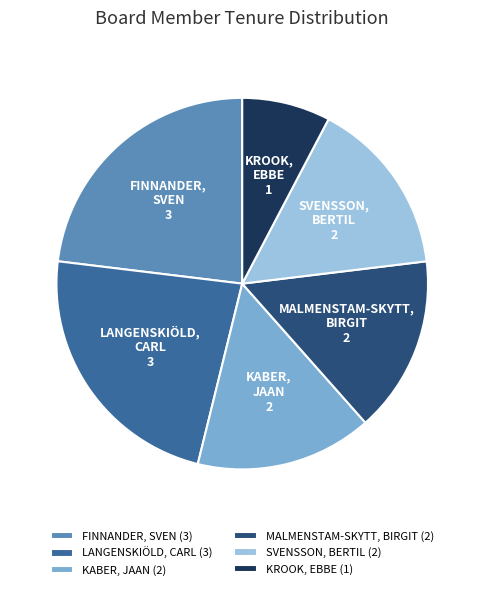

Do KABER, JAAN and LANGENSKIÖLD, CARL together represent more than half of the pie?

No